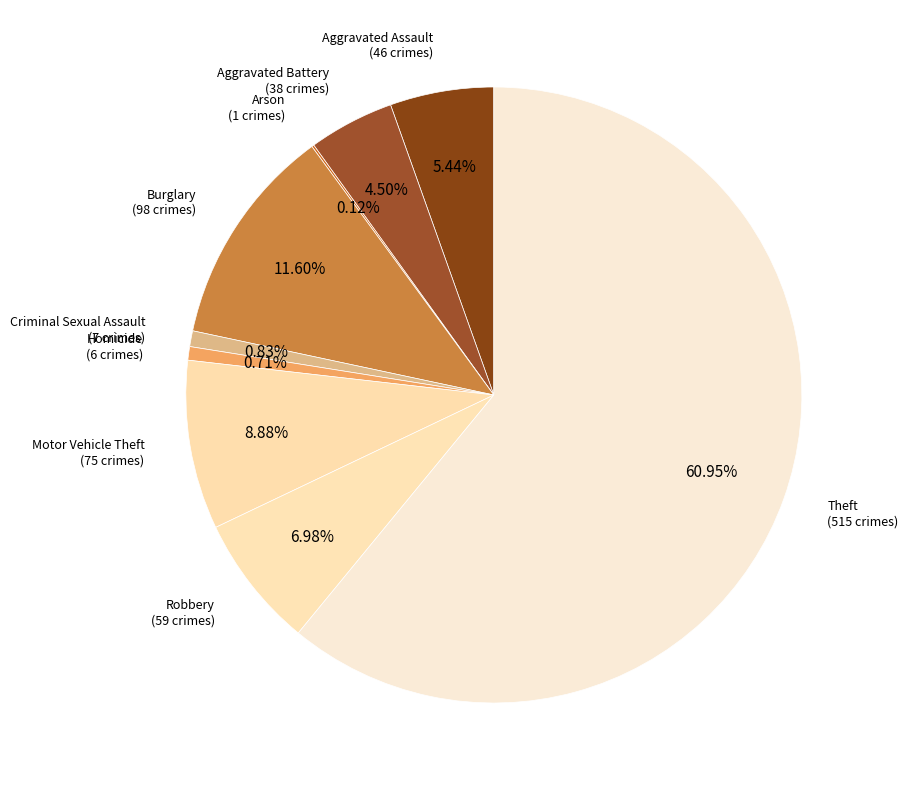

Which has a higher value, Burglary or Aggravated Battery?

Burglary